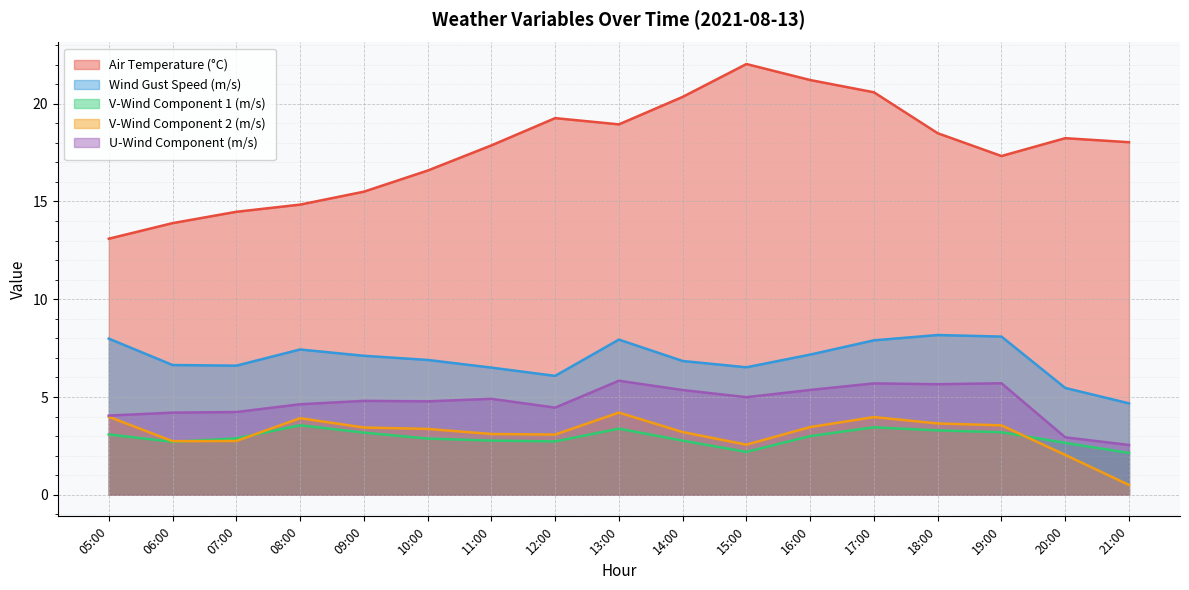

True or false: v_wind_1 and wind_speed_gust cross at least once.

False